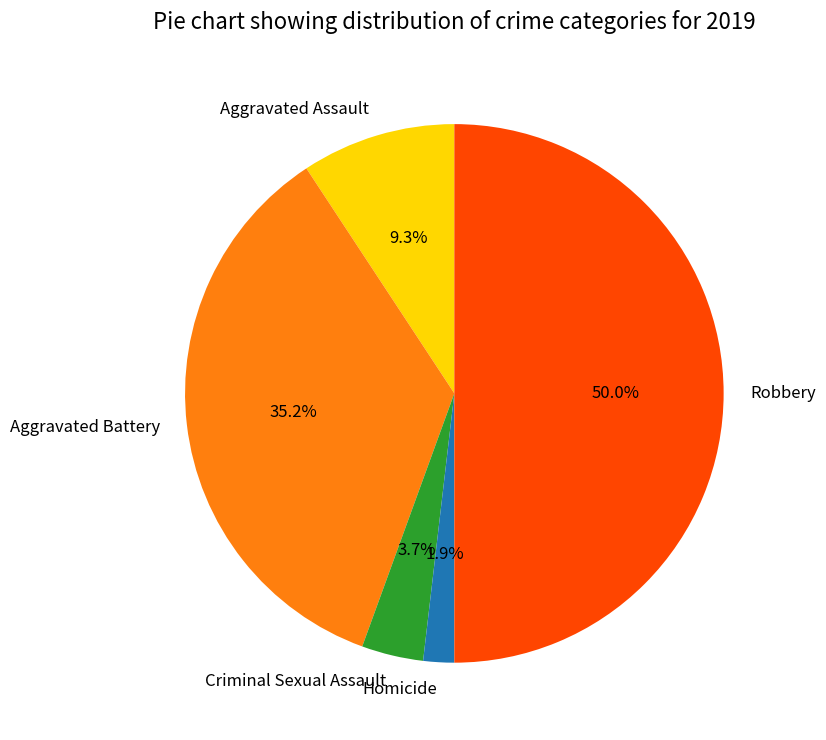

To the nearest percent, what portion does Robbery represent?

50%